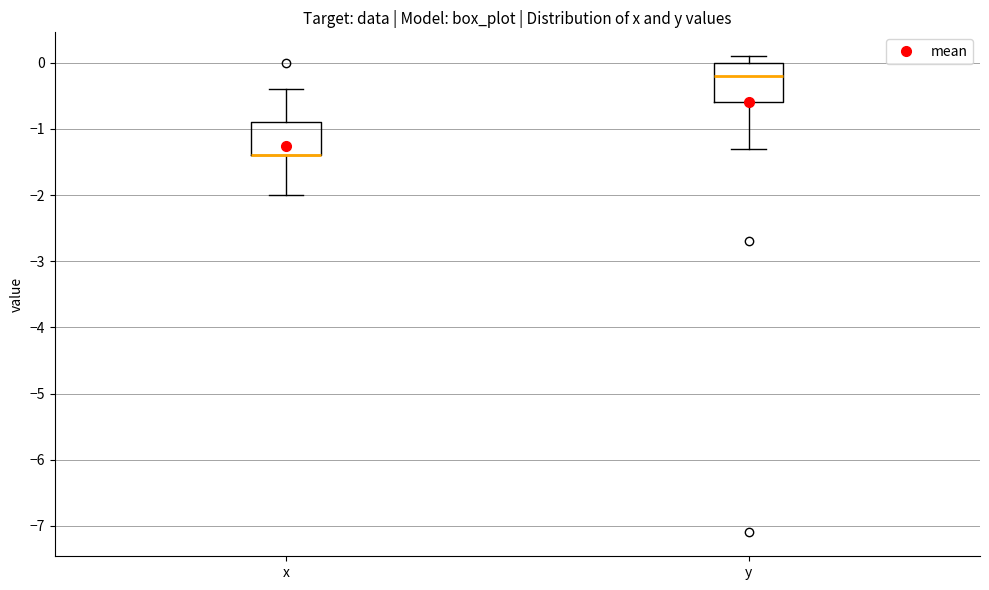

Reading left to right, transcribe this box plot: for each box, give where its median line is, the range the box spans, and where its two whiskers end, as read against the y-axis. The values are not printed on the chart, so give them approximately, as read against the axis.

x: median -1.4 (drawn on the box's lower edge), box -1.4 to -0.9, whiskers -2.0 to -0.4
y: median -0.2, box -0.6 to 0.0, whiskers -1.3 to 0.1